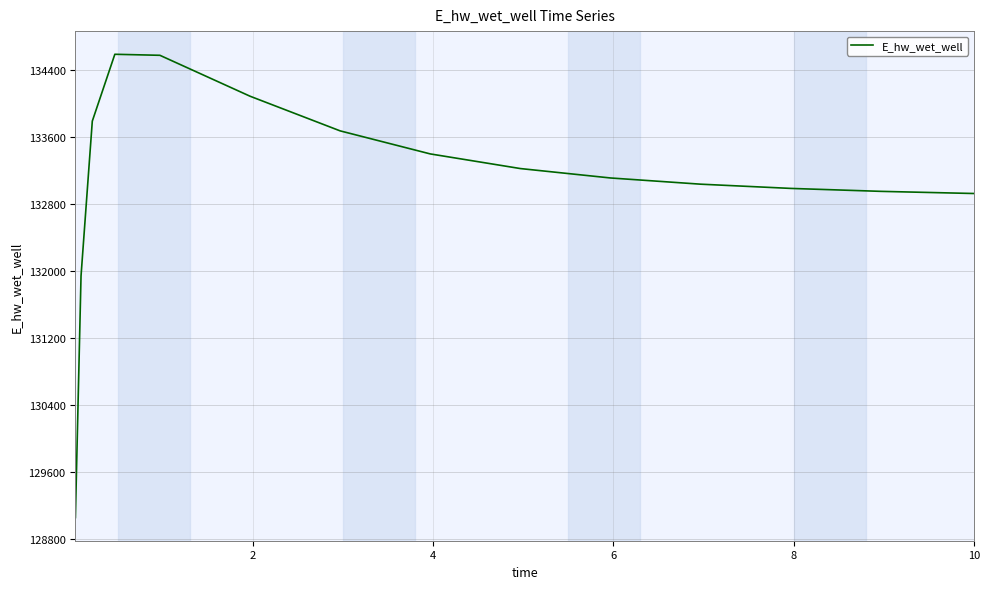

What is the difference between the second highest and second lowest values?

2632.1